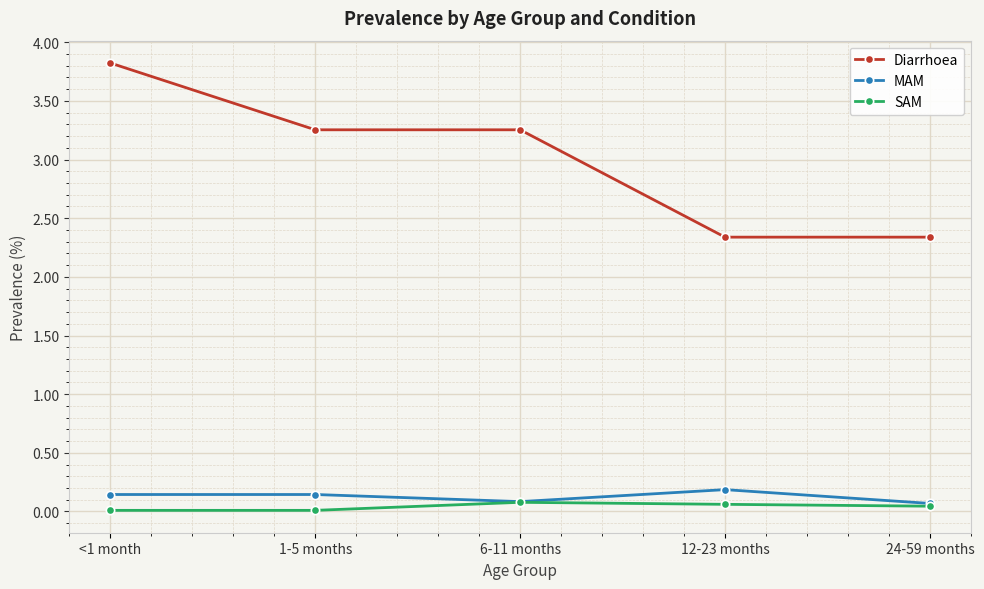

What is the label of the 2nd point from the left?

1-5 months